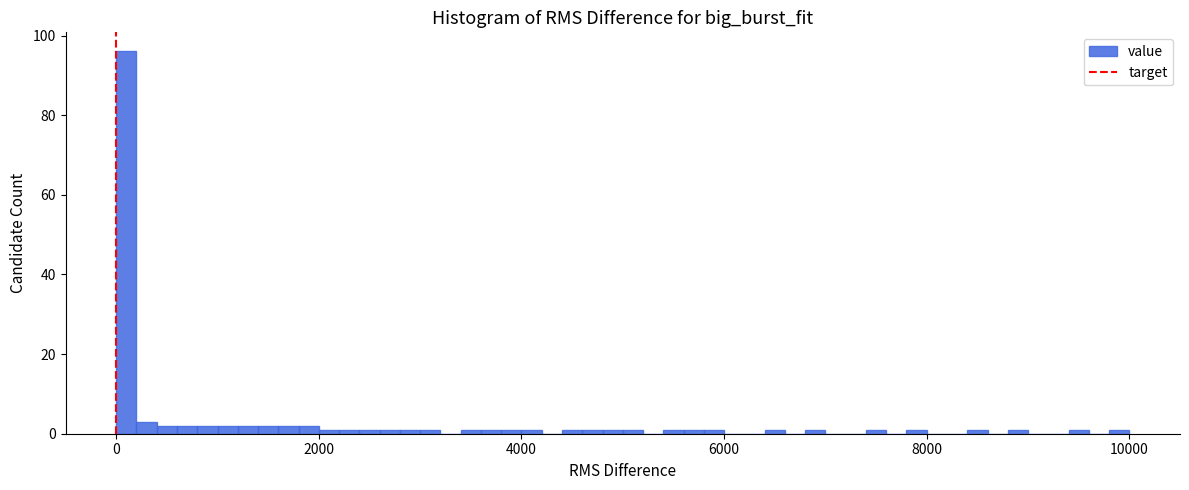

Around what value on the x-axis is the tallest bar? Give the approximate position of its centre, as read against the axis.

200